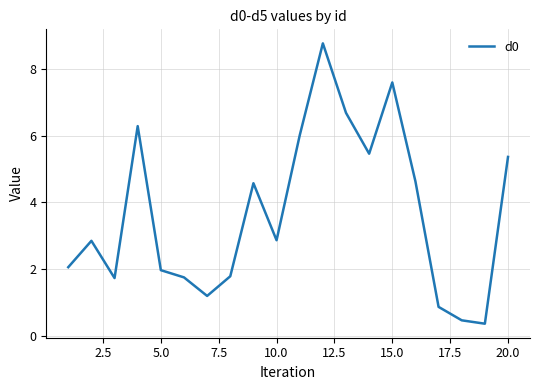

What is the greatest value displayed?

8.8